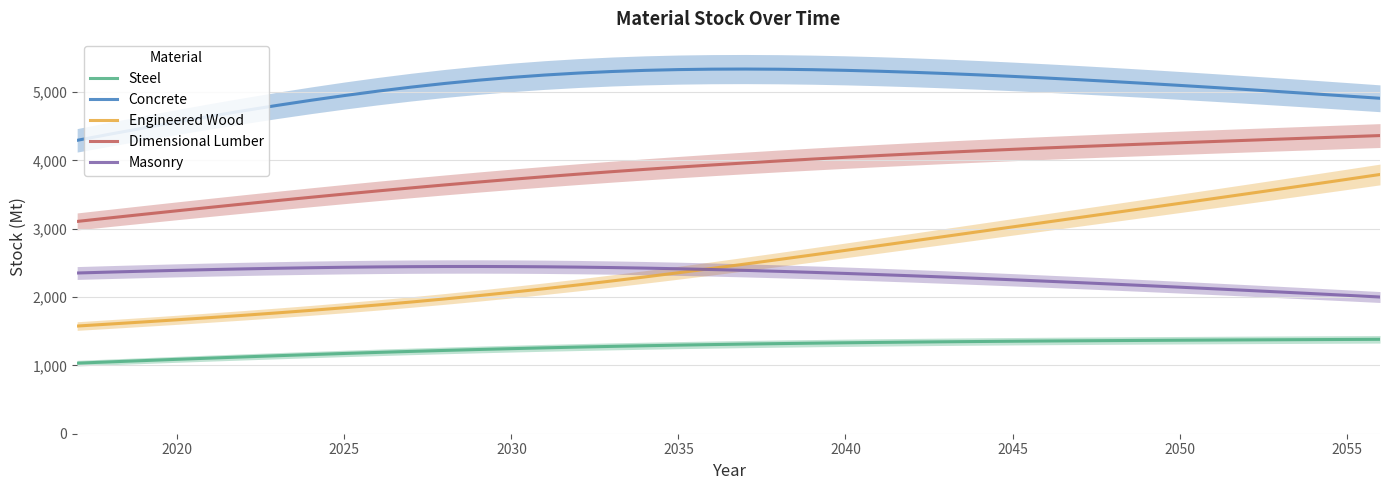

What is the highest value of the Engineered Wood series?

3795.0